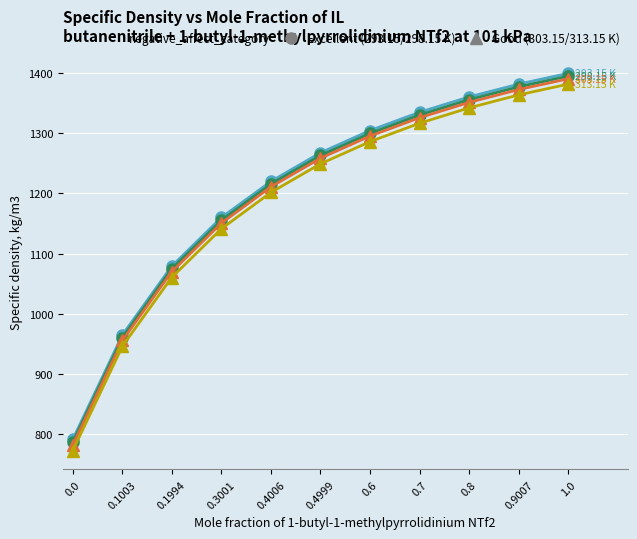

What is the spread (max minus min) of values at 0.6?

18.5